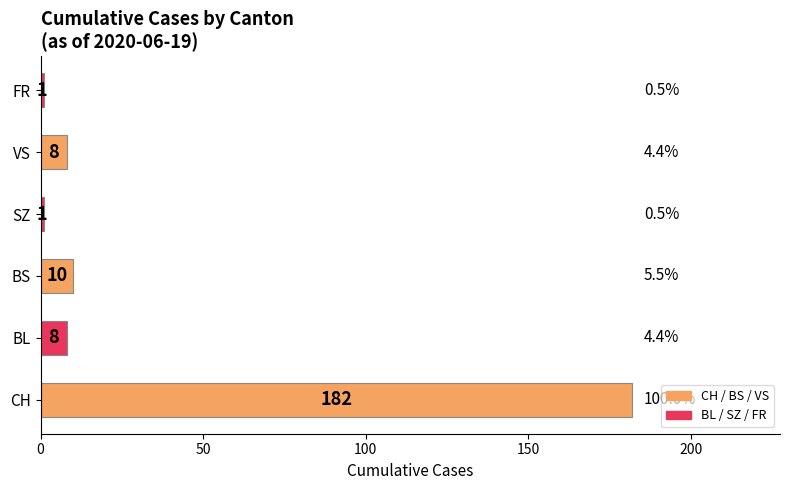

Does the chart contain any negative values?

No